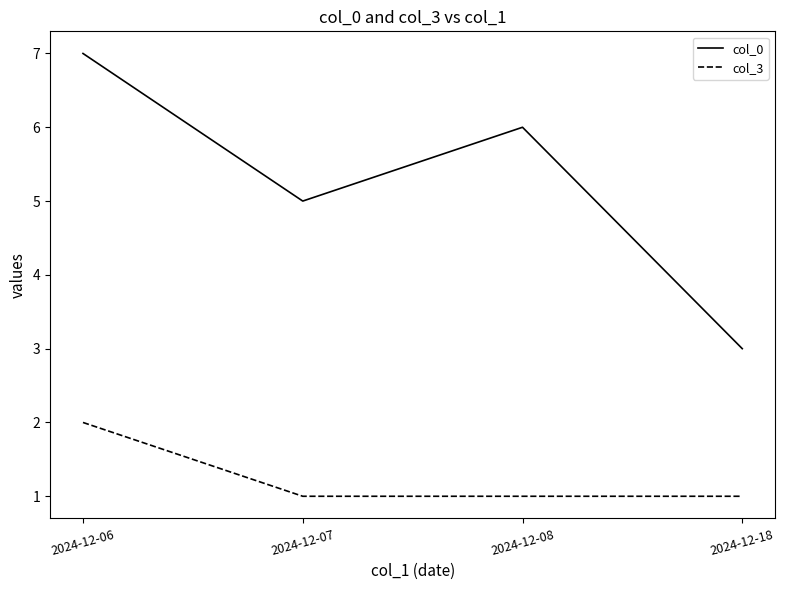

Rank the series at 2024-12-07 from highest to lowest value.

col_0, col_3